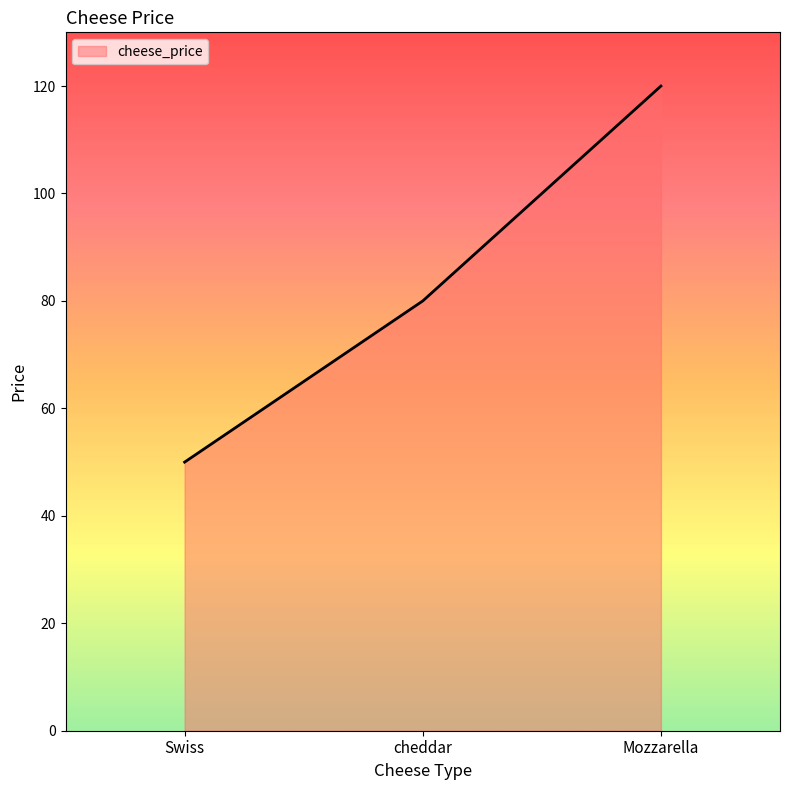

Which category has the highest value across all series?

Mozzarella